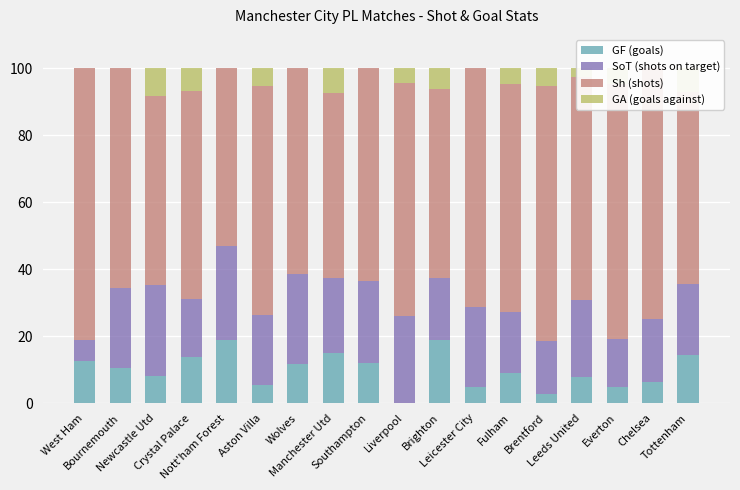

List the labels in order of Sh (shots) value, largest first.

West Ham, Brentford, Everton, Chelsea, Leicester City, Liverpool, Aston Villa, Fulham, Leeds United, Bournemouth, Southampton, Crystal Palace, Wolves, Tottenham, Newcastle Utd, Brighton, Manchester Utd, Nott'ham Forest